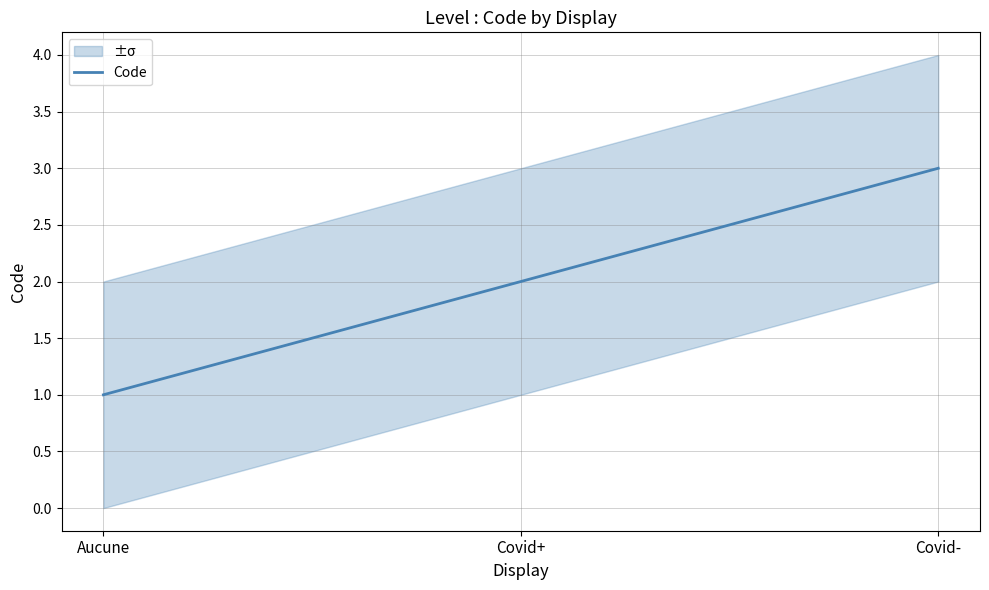

What value does the data have at Aucune?

1